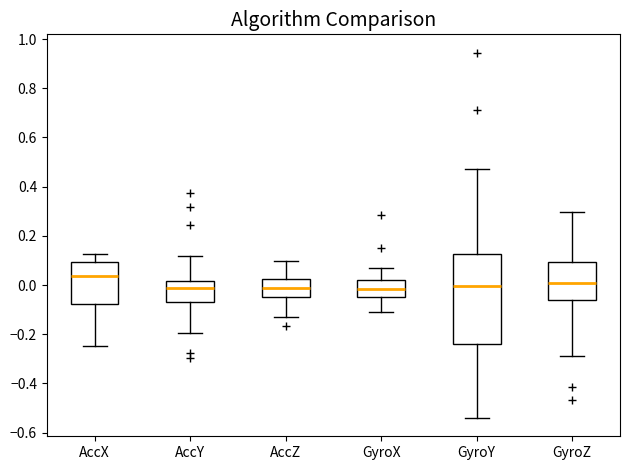

Reading left to right, transcribe this box plot: for each box, give where its median line is, the range the box spans, and where its two whiskers end, as read against the y-axis. The values are not printed on the chart, so give them approximately, as read against the axis.

AccX: median 0.04, box -0.08 to 0.10, whiskers -0.24 to 0.12
AccY: median -0.02, box -0.08 to 0.02, whiskers -0.20 to 0.12
AccZ: median -0.02, box -0.04 to 0.02, whiskers -0.14 to 0.10
GyroX: median -0.02, box -0.04 to 0.02, whiskers -0.10 to 0.08
GyroY: median 0.00, box -0.24 to 0.12, whiskers -0.54 to 0.48
GyroZ: median 0.00, box -0.06 to 0.10, whiskers -0.28 to 0.30